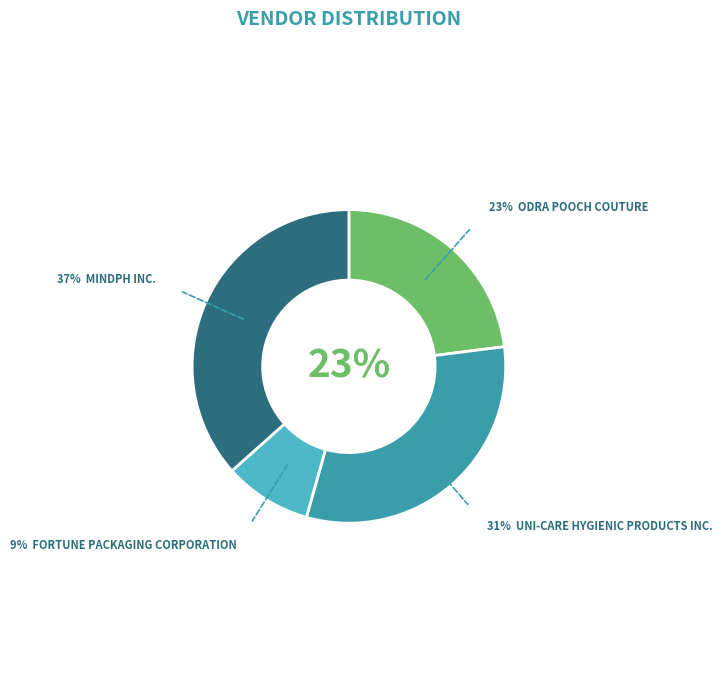

What is the smallest slice in the pie chart?

FORTUNE PACKAGING CORPORATION